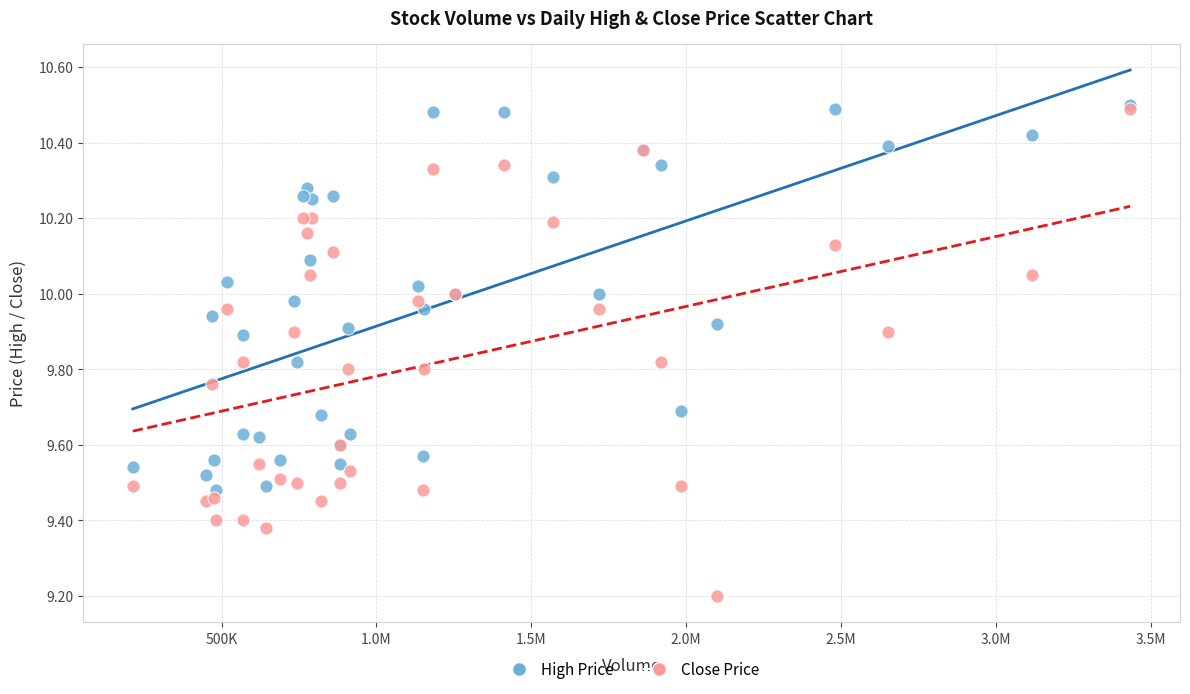

In the Close Price series, what Y value is closest to 9?

9.2